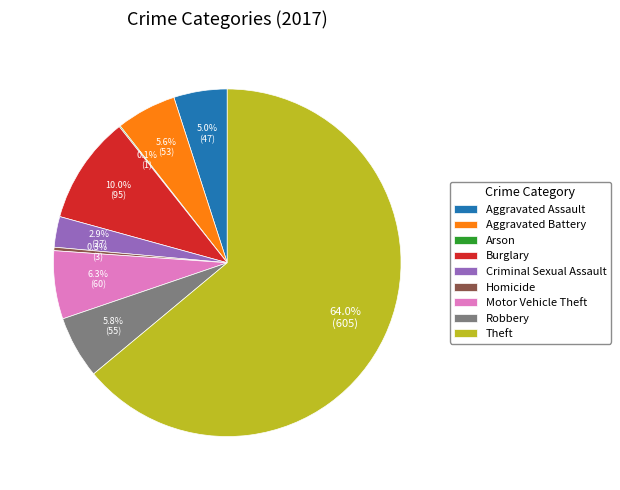

Does any single category account for the majority?

Yes